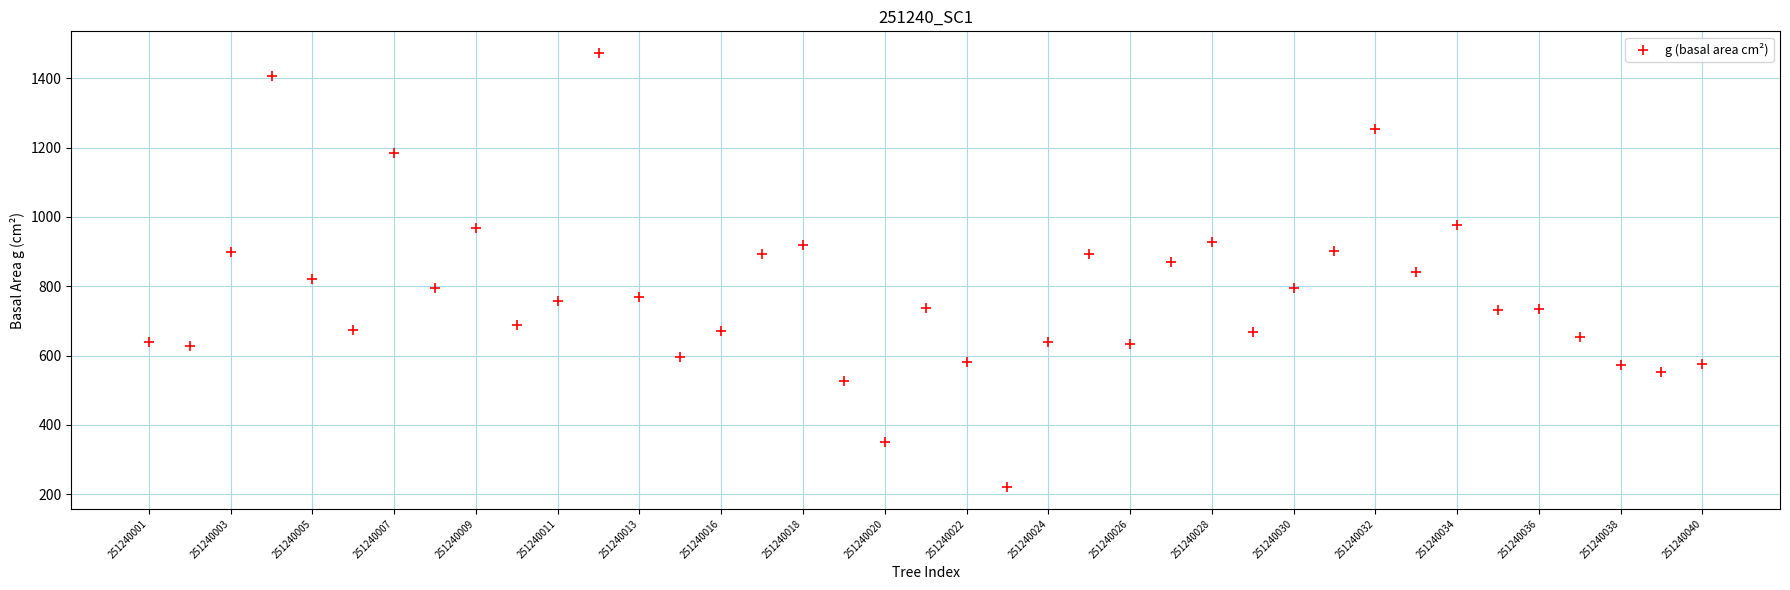

What is the range of Y values (max minus min)?

1252.5